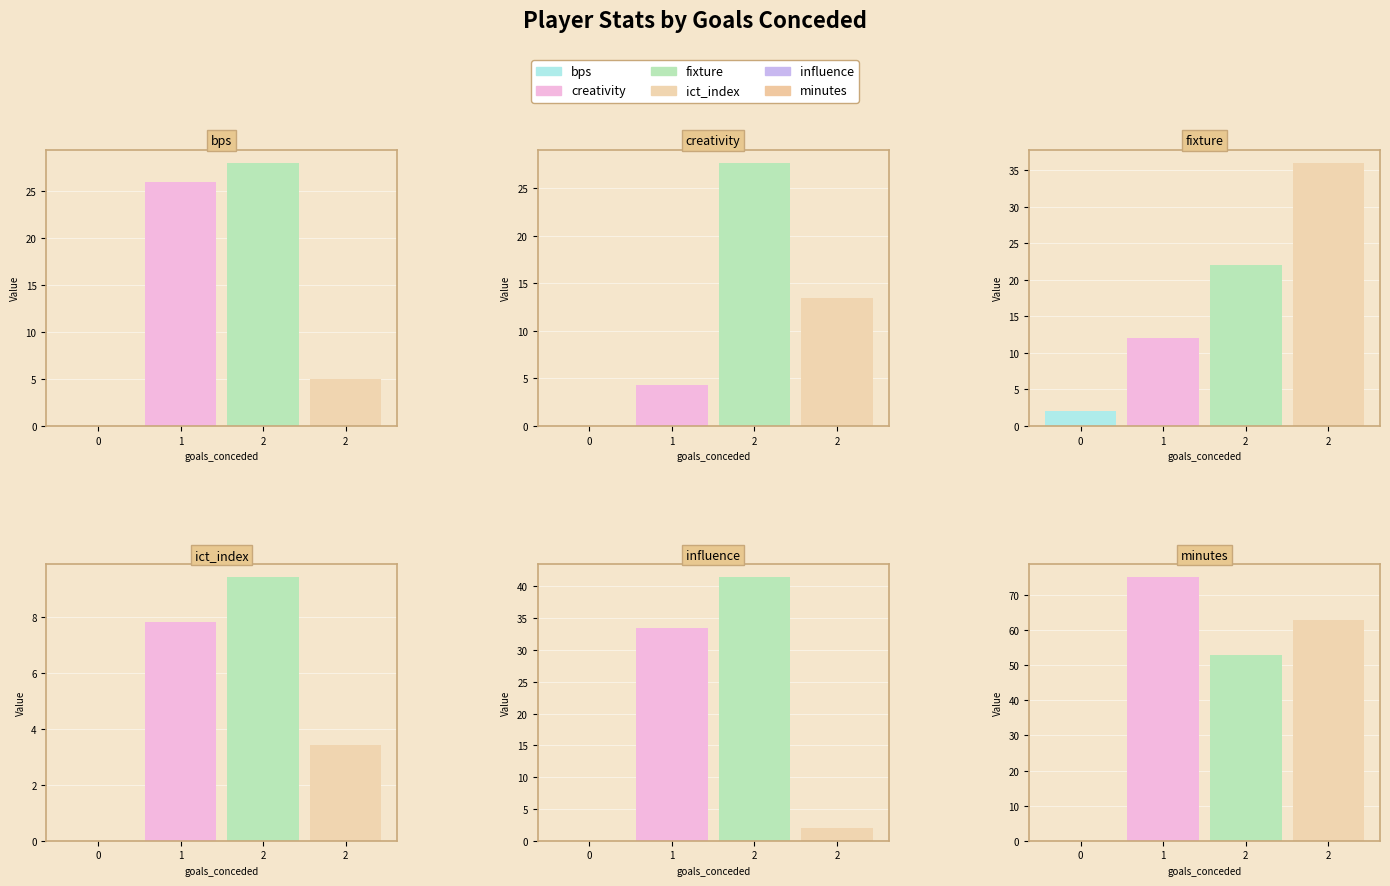

Is the value of minutes at 0 greater than the value of fixture at 0?

No